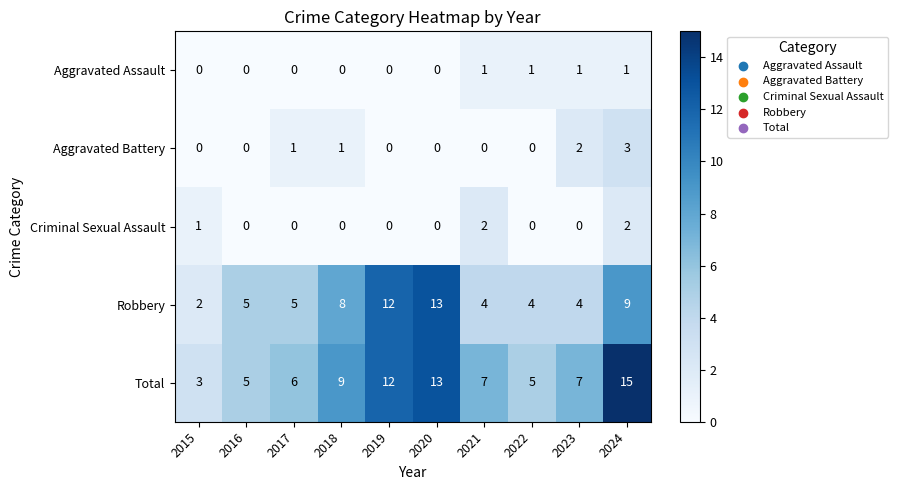

Count the Aggravated Battery values in the range 0 to 1.

8